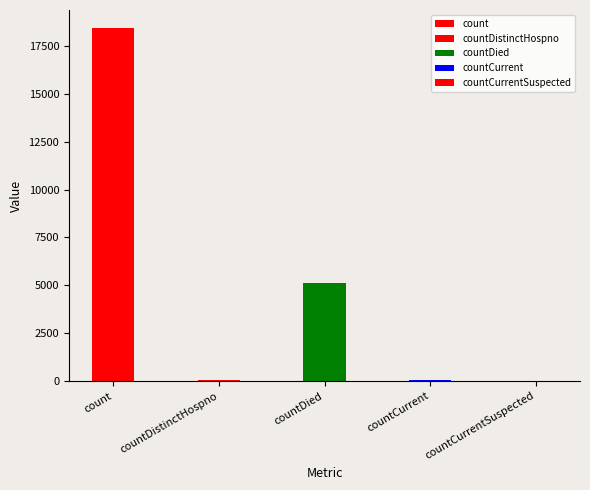

Read the value at countDistinctHospno.

27